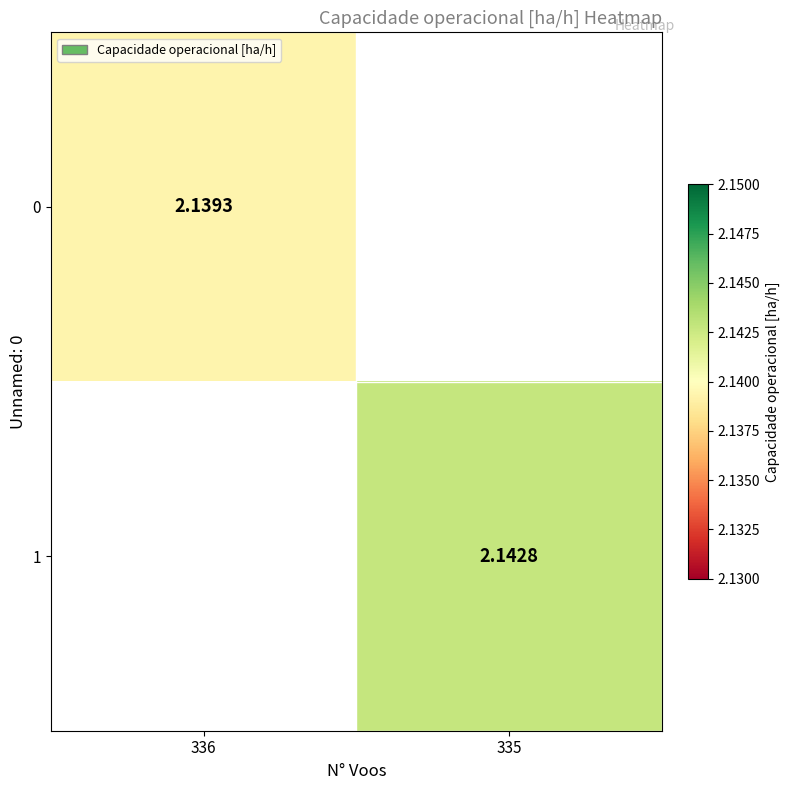

Is the value of 0 at 335 greater than the value of 1 at 336?

No